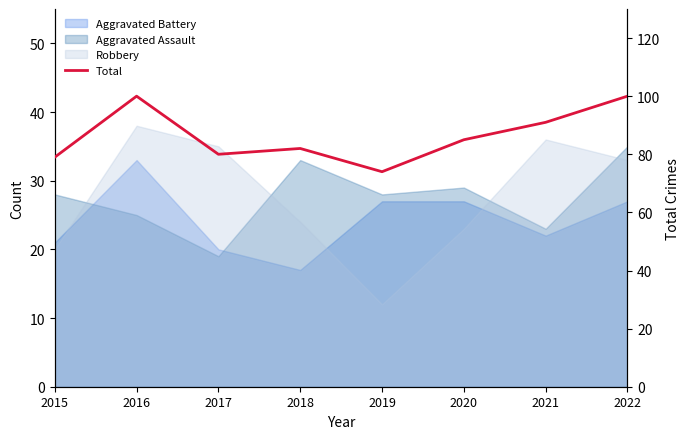

What is the greatest value displayed?

100